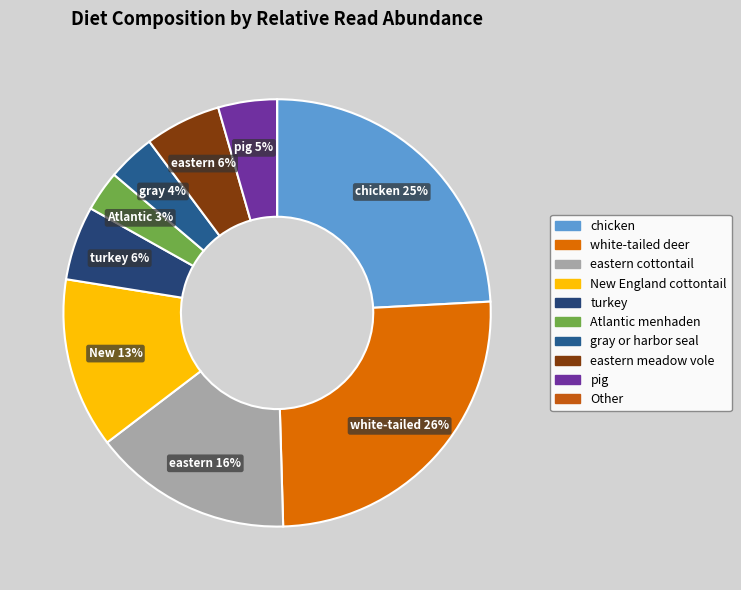

What percentage is NOT represented by gray or harbor seal?

96.6%